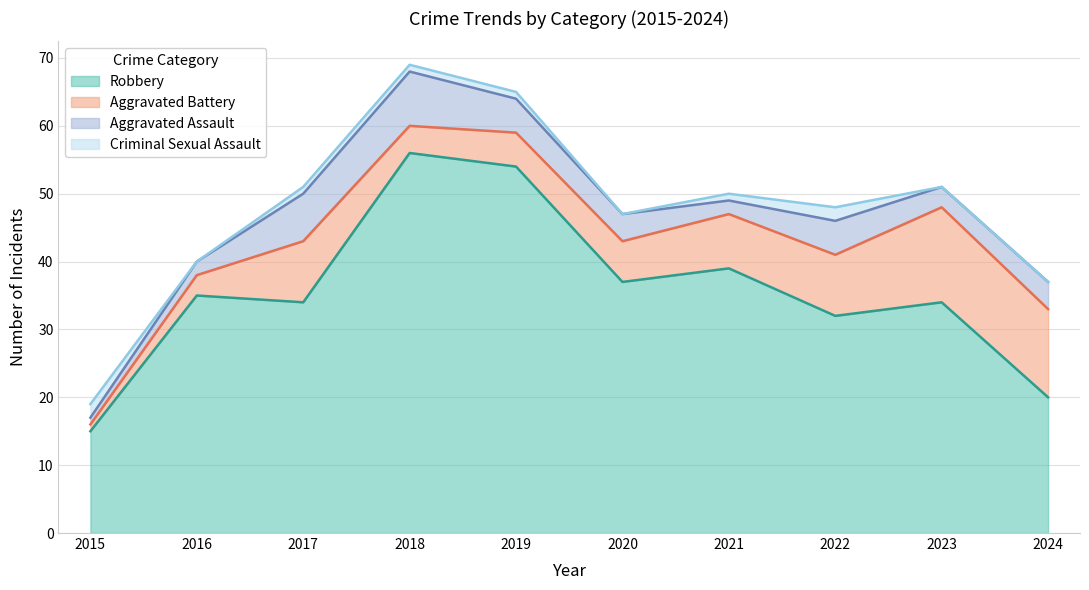

In Aggravated Assault, how many points are lower than both neighbors (excluding endpoints)?

2